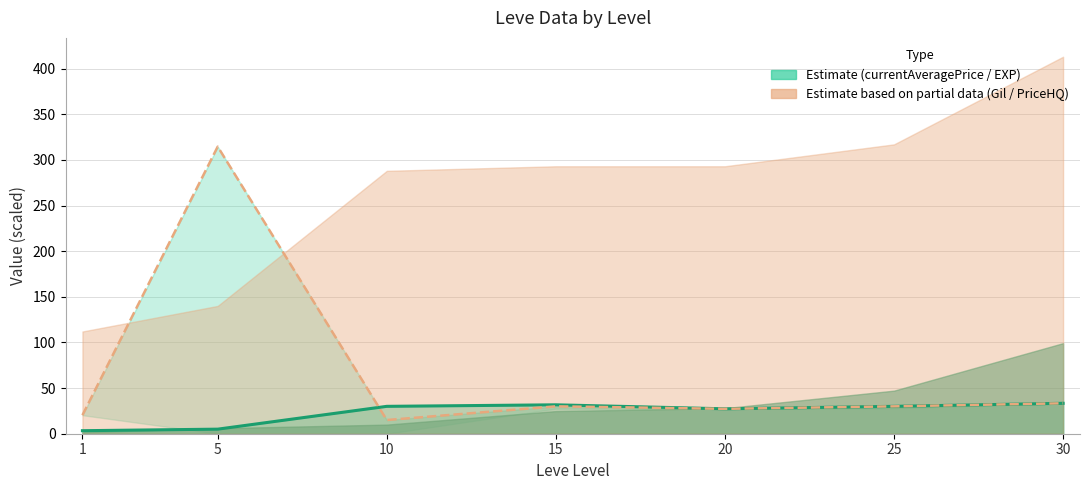

In LevePriceHQ (line), how many points are higher than both neighbors (excluding endpoints)?

2